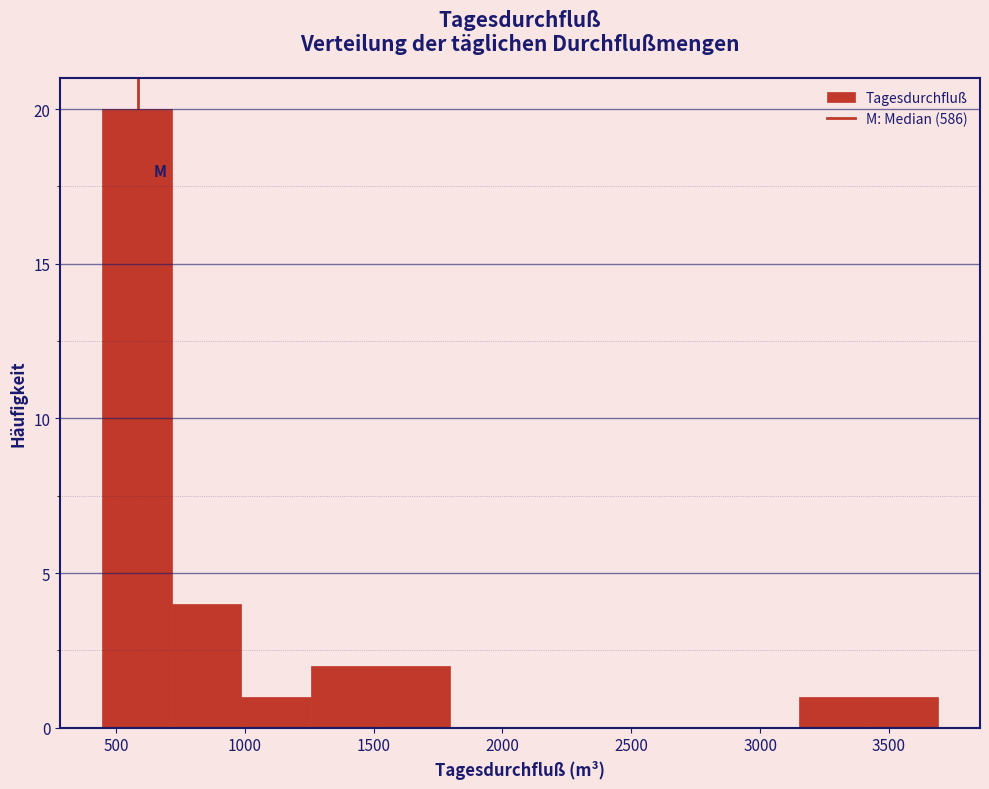

How tall is the bar that spans 1550 to 1800 on the x-axis? Neither the bar edges nor the heights are printed on the chart, so give them approximately, as read against the axes.

2